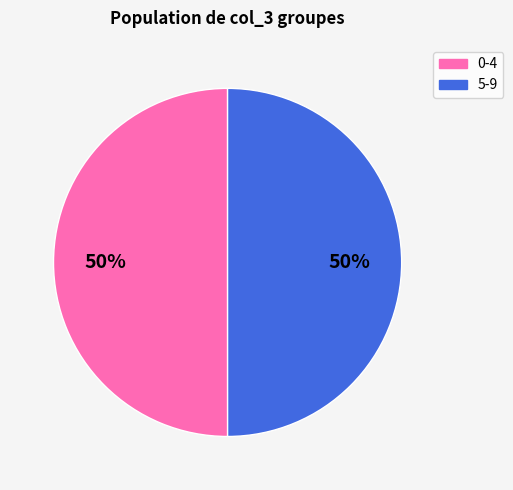

To the nearest percent, what is the average slice percentage?

50%